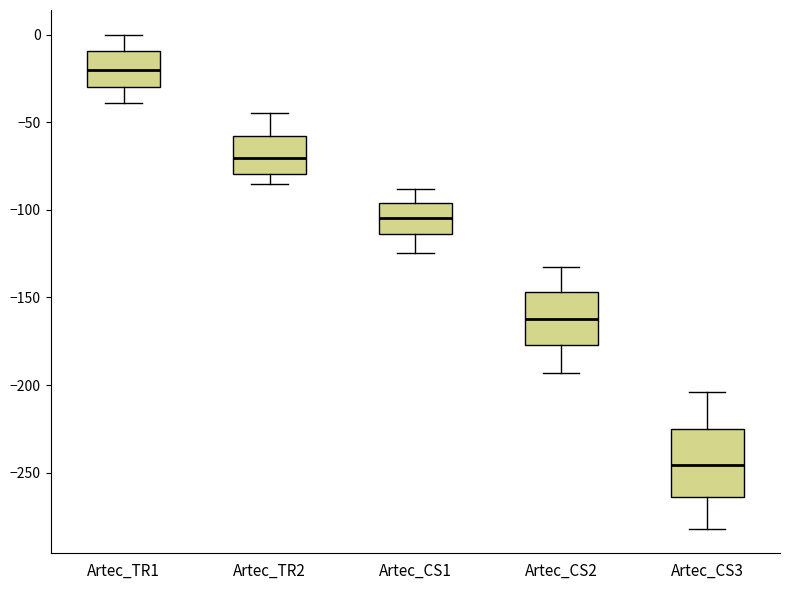

Which box has the lowest median line?

Artec_CS3